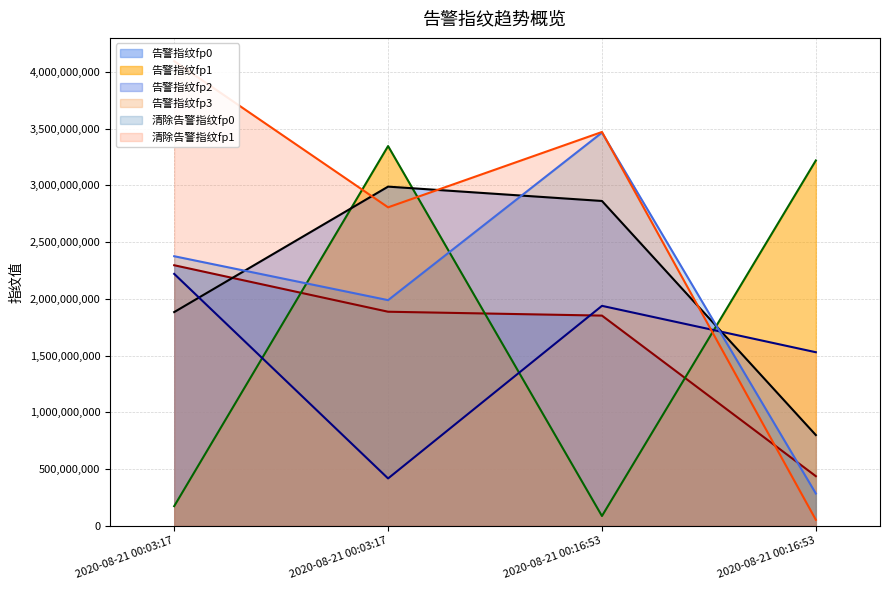

Is the value of 告警指纹fp1 at 2020-08-21 00:16:53 greater than the value of 告警指纹fp2 at 2020-08-21 00:03:17?

No